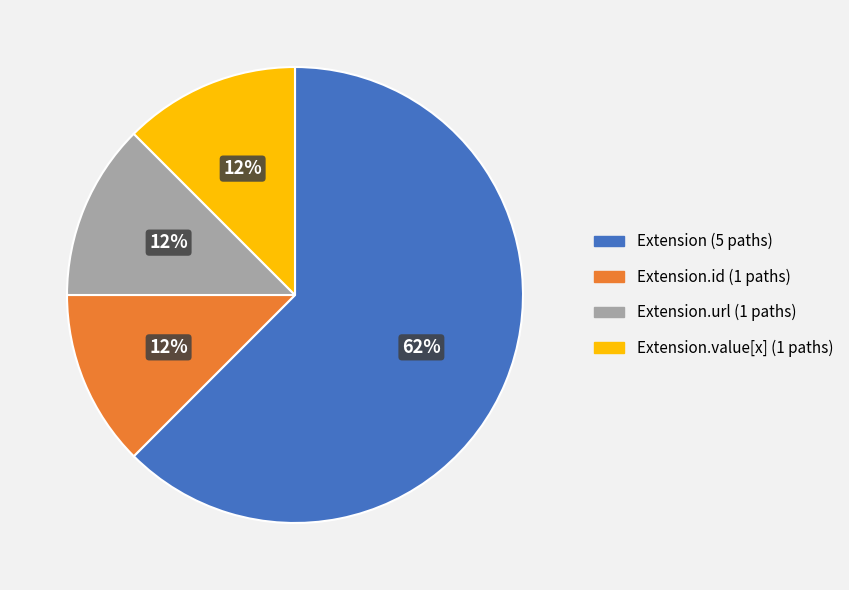

Does any single category account for the majority?

Yes